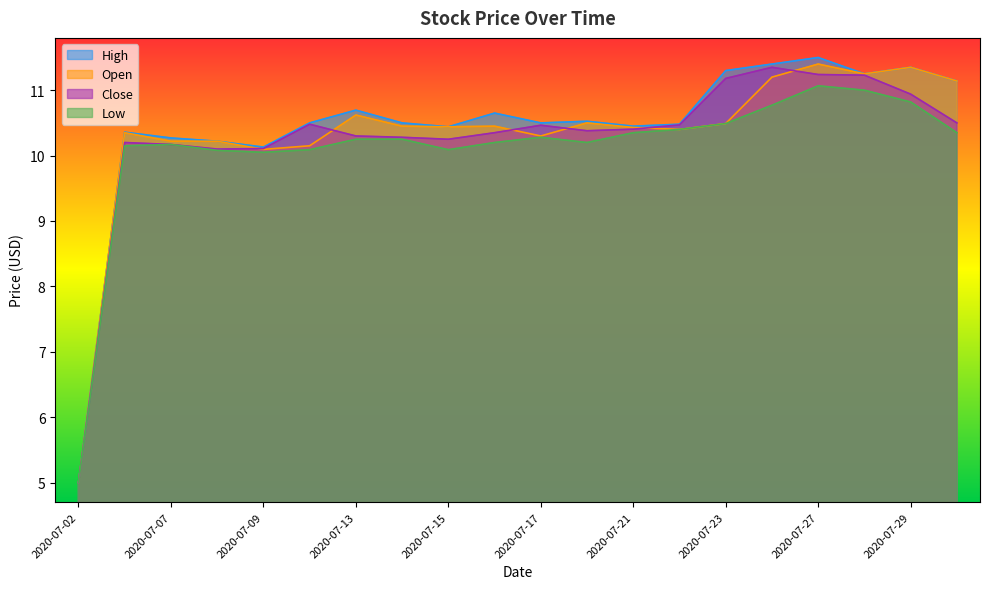

How many values in the Open series are below 10?

1